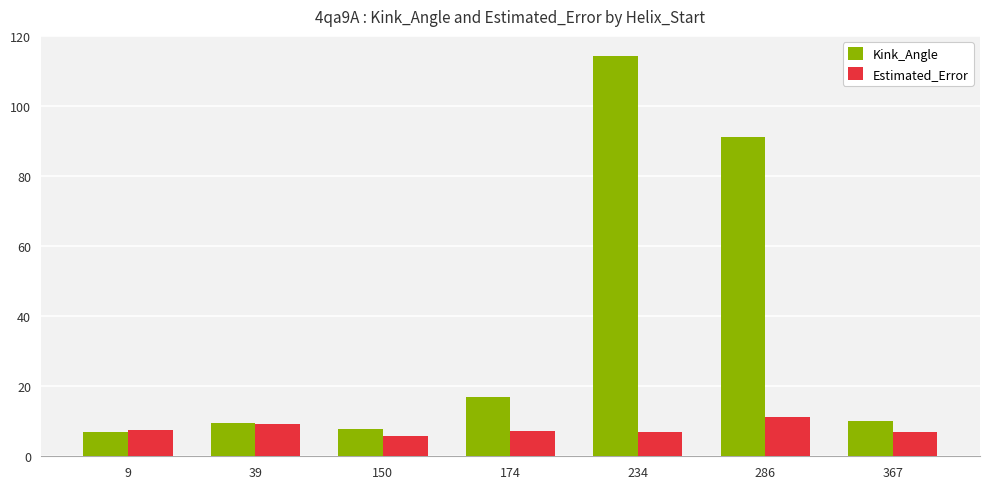

At which label does Estimated_Error first exceed 7?

9